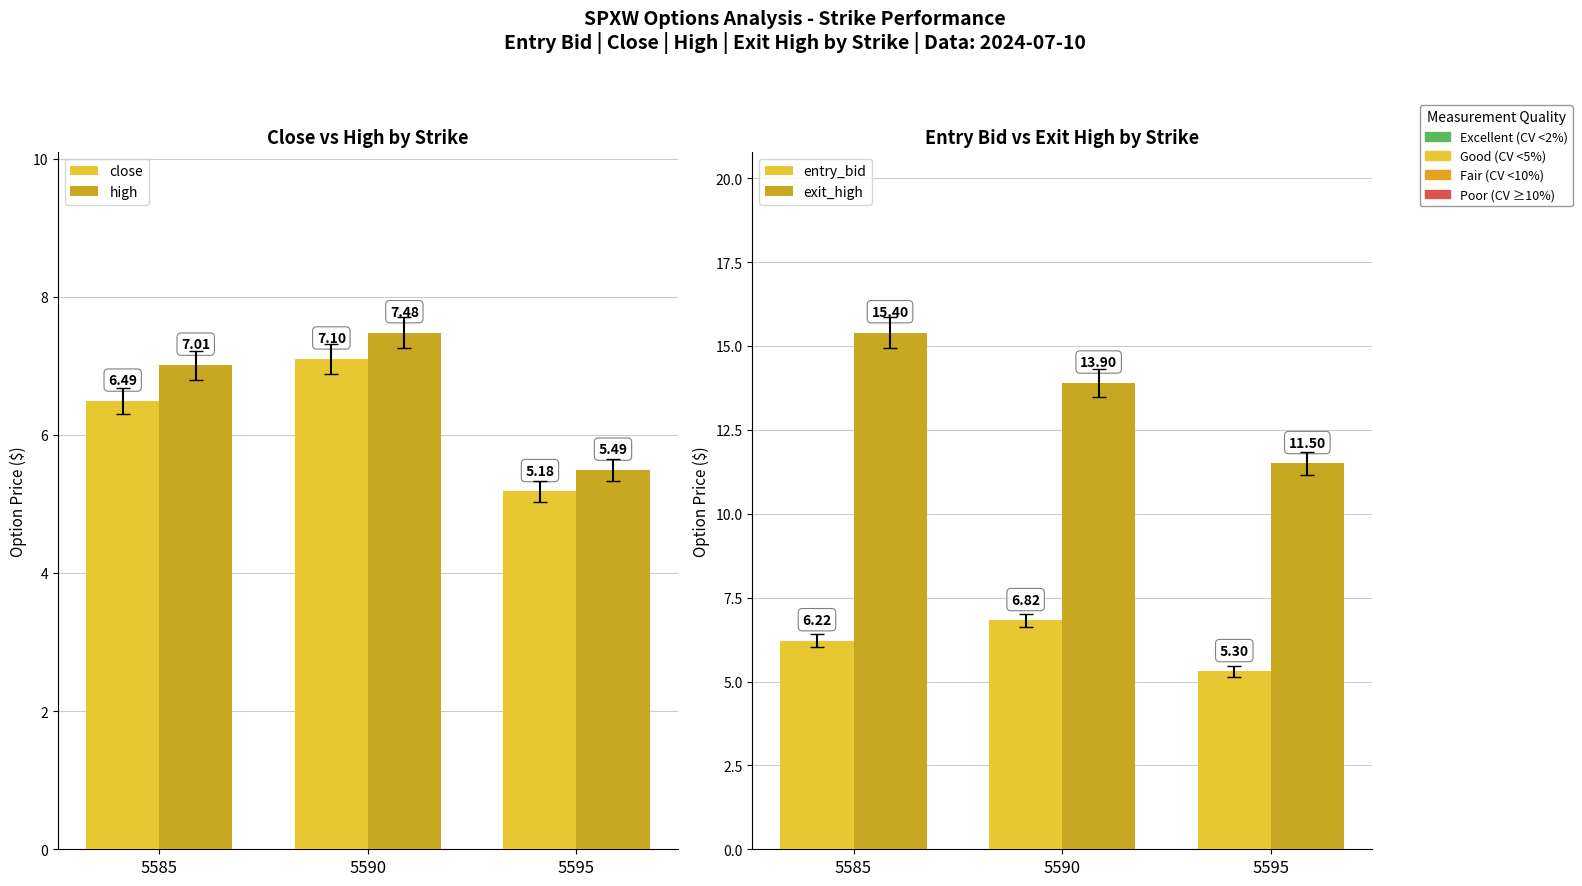

Reading right to left, transcribe all the data shown in this chart.

close: 5595=5.2	5590=7.1	5585=6.5
high: 5595=5.5	5590=7.5	5585=7.0
entry_bid: 5595=5.3	5590=6.8	5585=6.2
exit_high: 5595=11.5	5590=13.9	5585=15.4